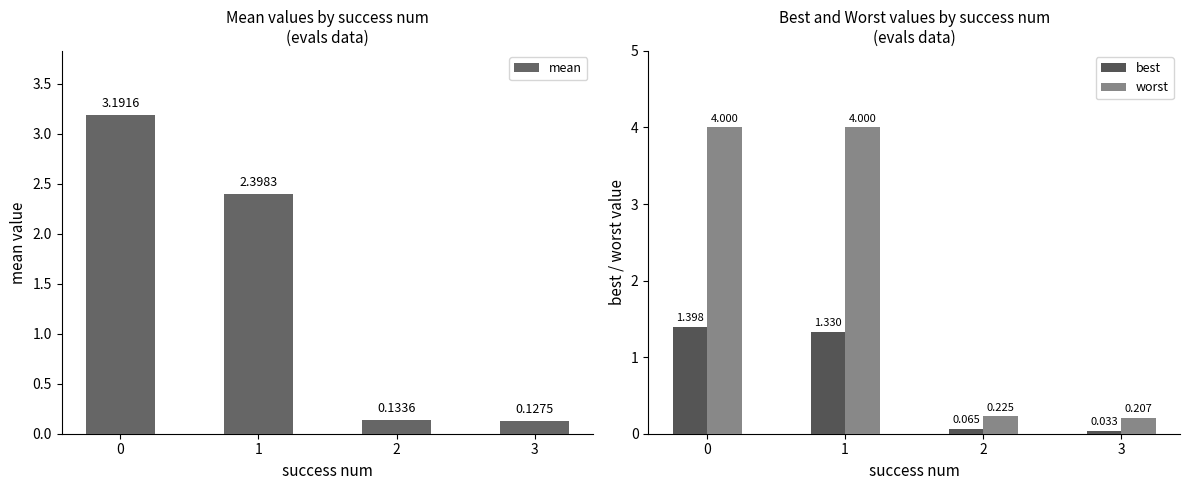

Is it true that mean equals 1.6 at 1?

False